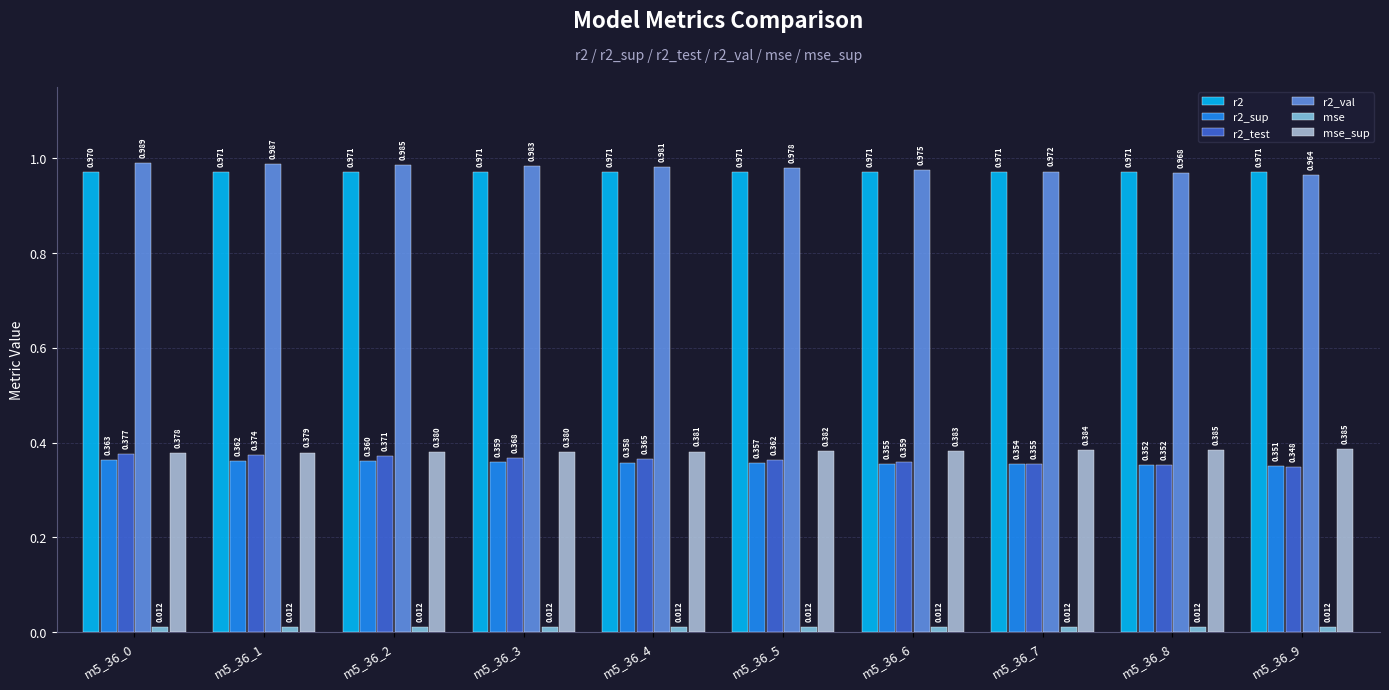

Between m5_36_2 and m5_36_3, which series saw the biggest shift?

r2_test